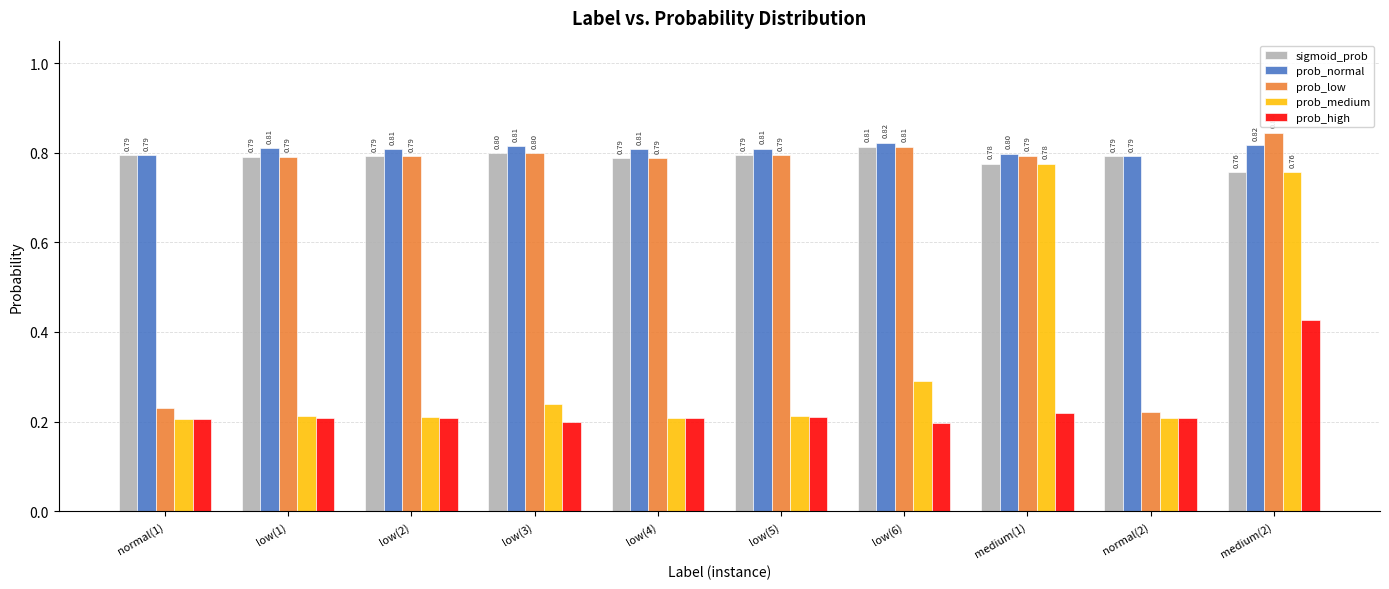

What is the sum of the sigmoid_prob values at medium(2) and low(6)?

1.6